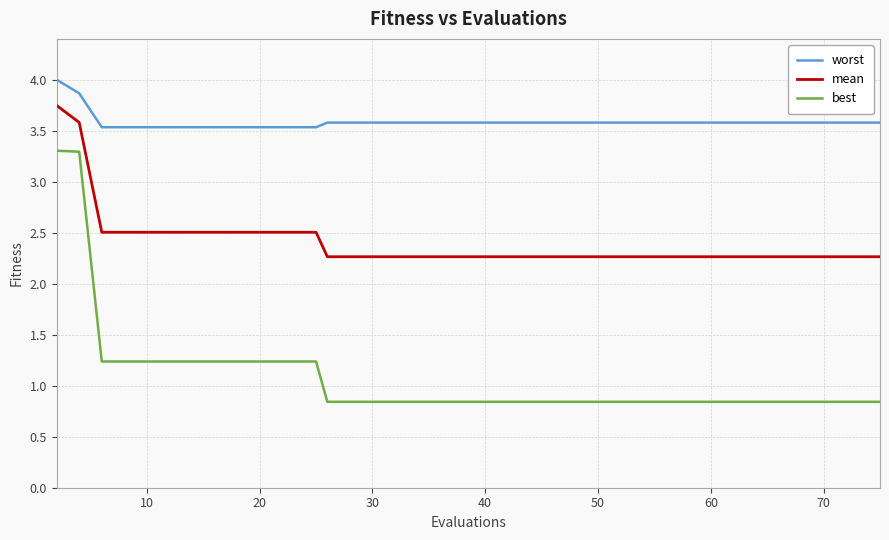

Rank the series by their average value, from highest to lowest.

worst, mean, best